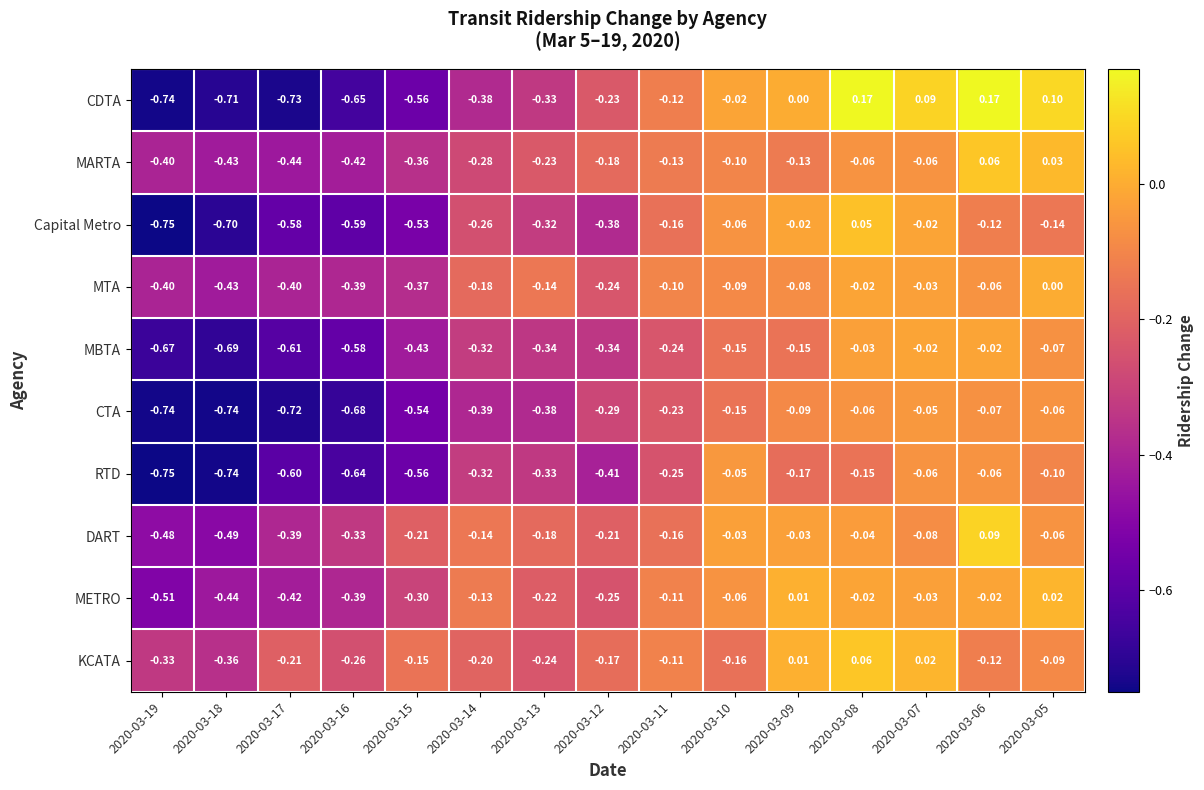

Between 2020-03-06 and 2020-03-05, which series saw the biggest shift?

DART